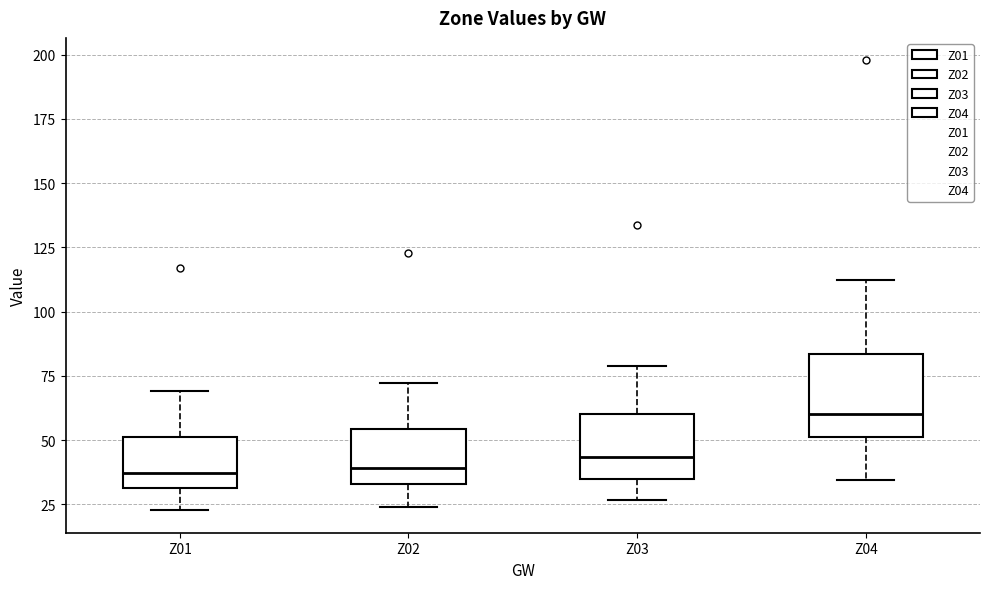

Reading left to right, read every box against the y-axis: the position of its median line, the range the box covers, and the ends of its whiskers. The values are not printed on the chart, so give them approximately, as read against the axis.

Z01: median 35, box 30 to 50, whiskers 25 to 70
Z02: median 40, box 35 to 55, whiskers 25 to 70
Z03: median 45, box 35 to 60, whiskers 25 to 80
Z04: median 60, box 50 to 85, whiskers 35 to 110